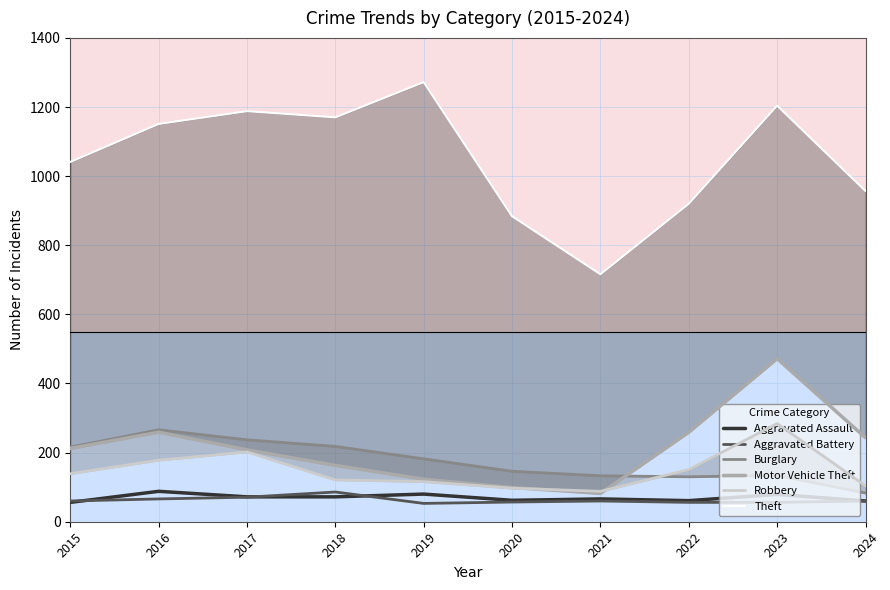

In Theft, how many points are lower than both neighbors (excluding endpoints)?

2